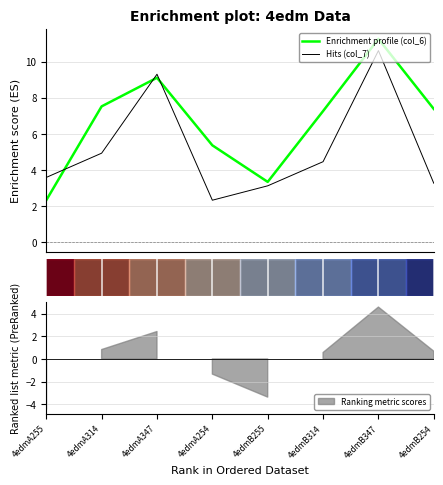

Which series has the largest range (max minus min)?

col_6